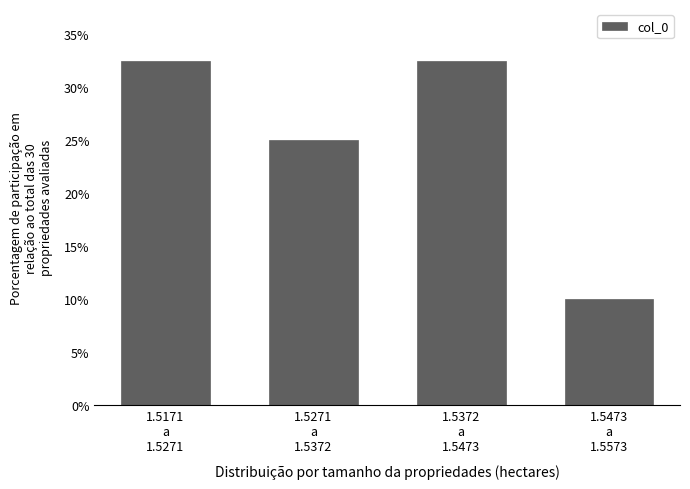

Reading left to right, transcribe all the data shown in this chart.

32.5	25.0	32.5	10.0